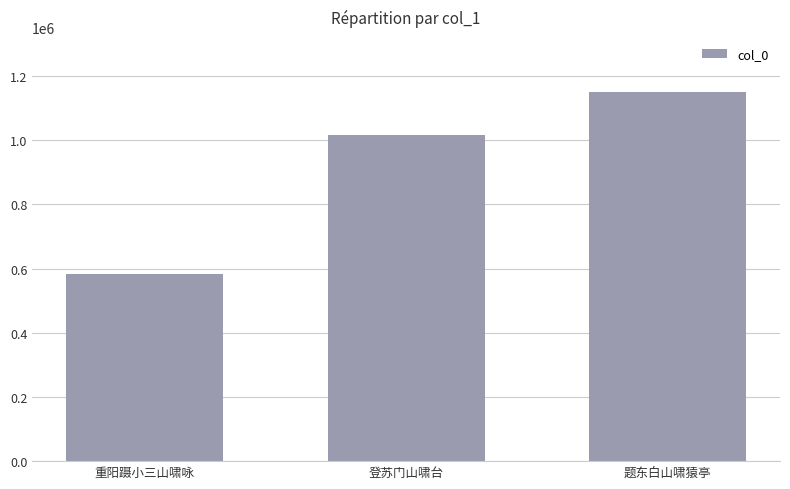

What is the difference between the maximum and minimum values?

566901